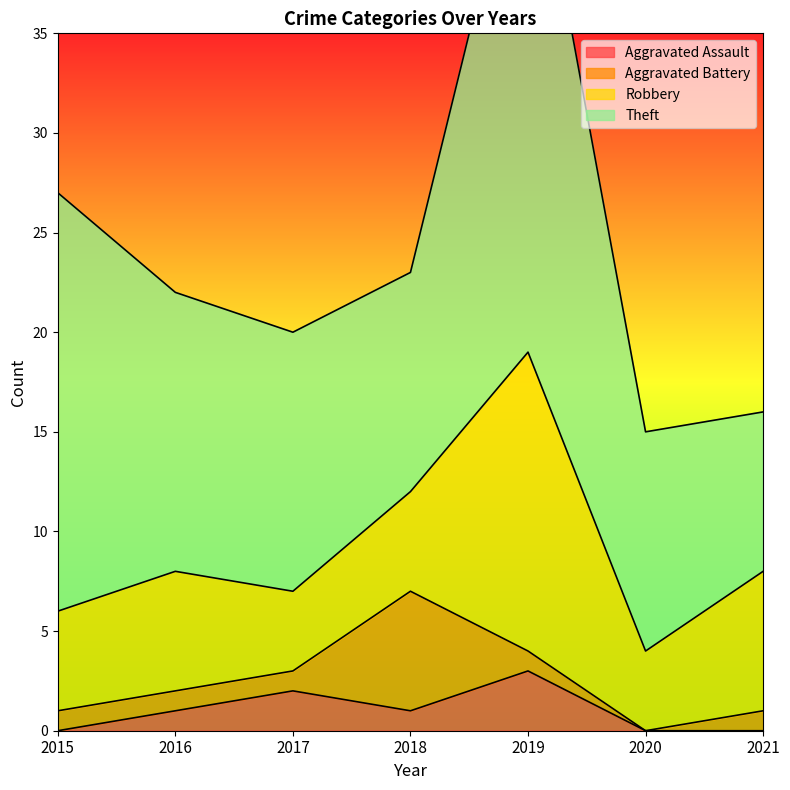

At which category does Aggravated Assault reach its first local valley?

2018